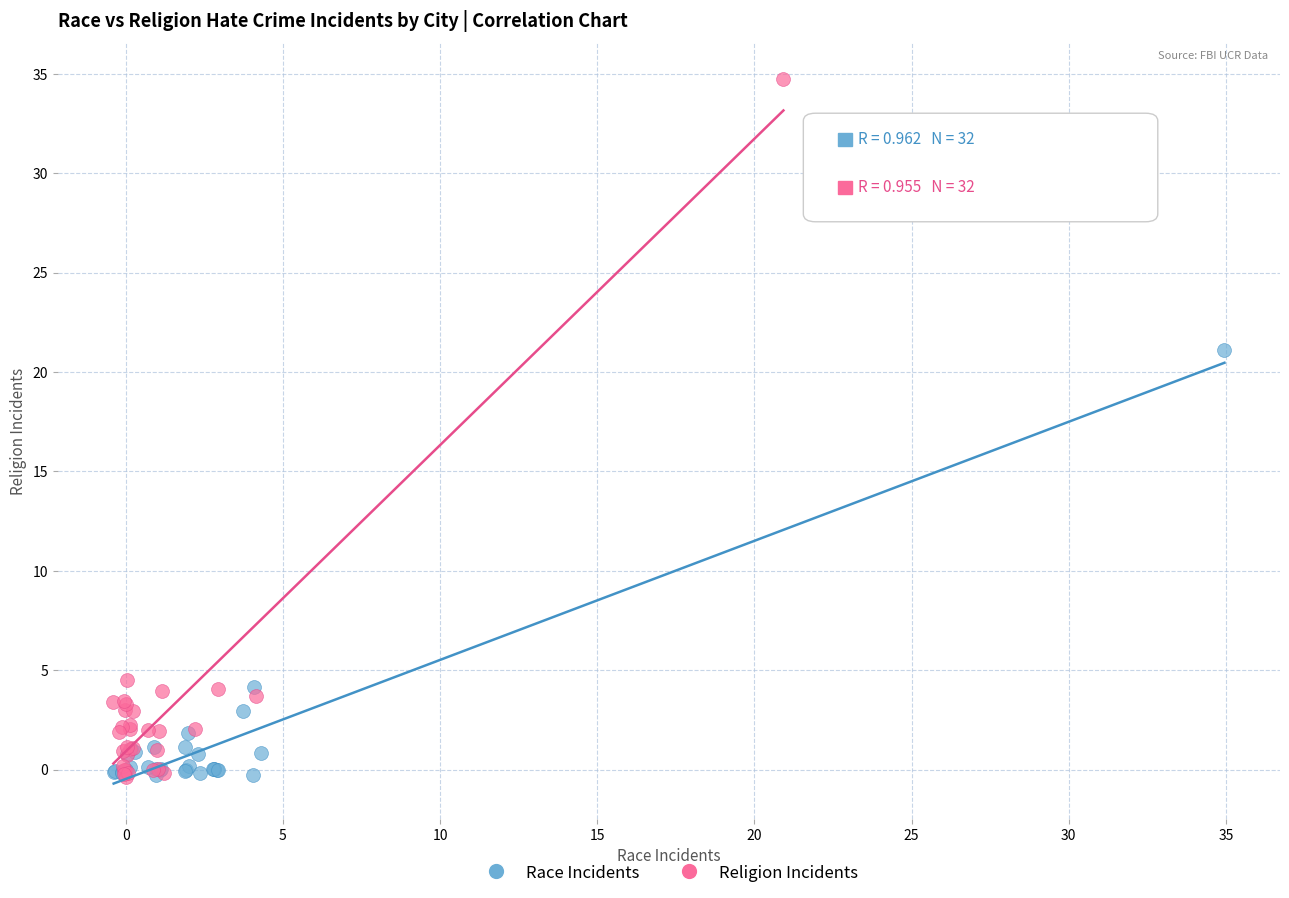

Which series has the largest Y range (max minus min)?

Religion Incidents